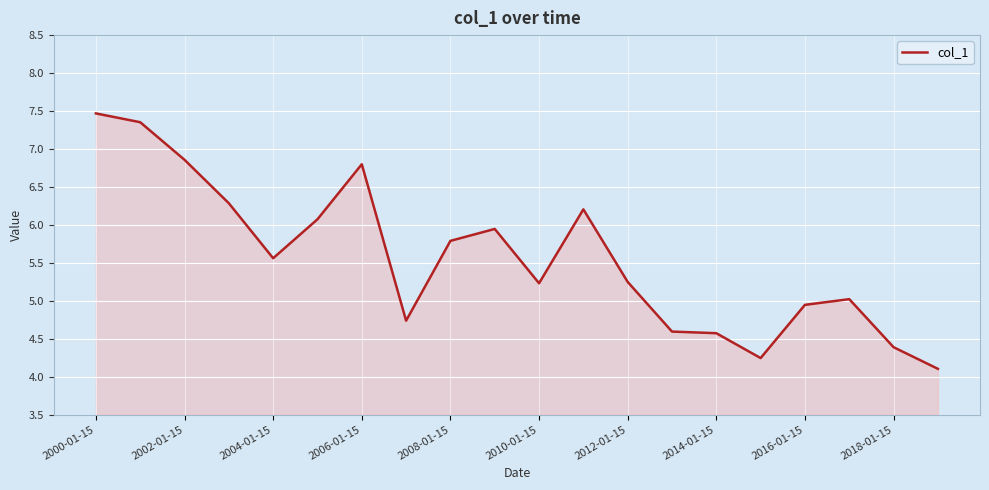

What is the smallest value displayed?

4.1